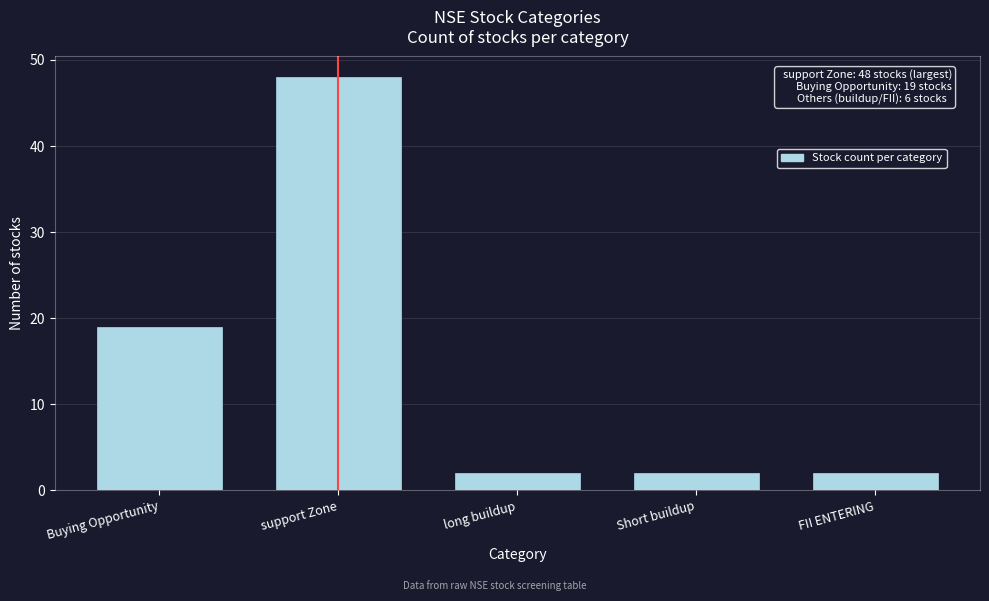

Reading right to left, what are all the values shown in this chart?

FII ENTERING=2	Short buildup=2	long buildup=2	support Zone=48	Buying Opportunity=19